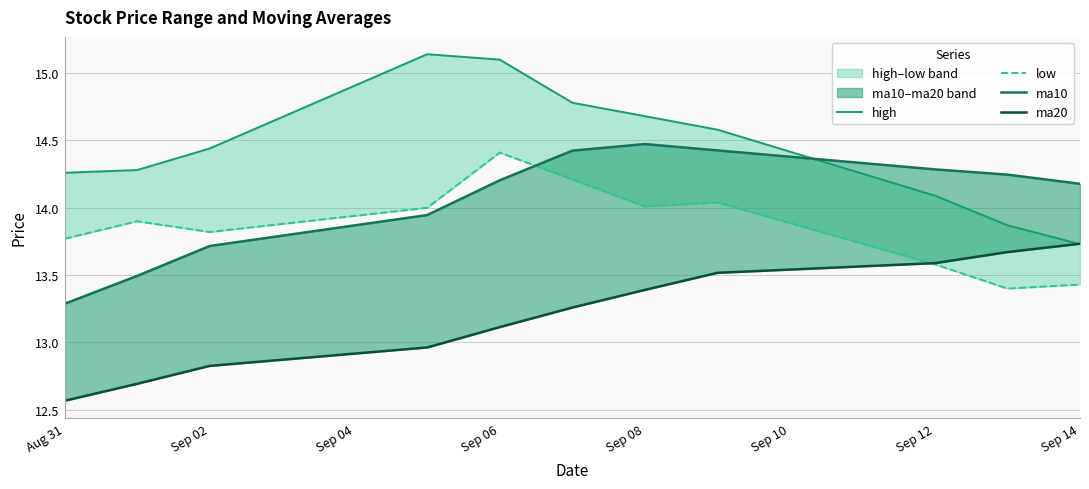

What is the approximate value of ma20 at Sep 02?

12.8